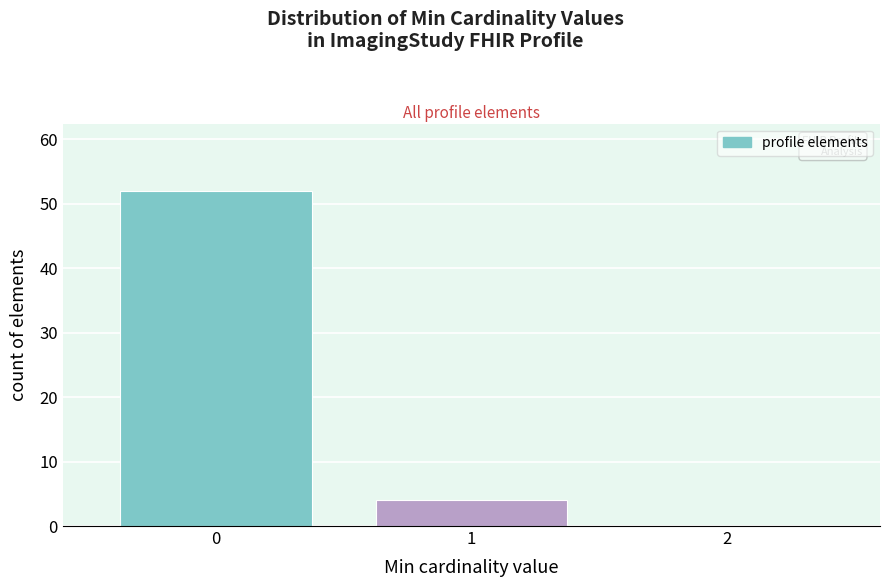

Reading right to left, what are all the values shown in this chart?

2=0	1=4	0=52